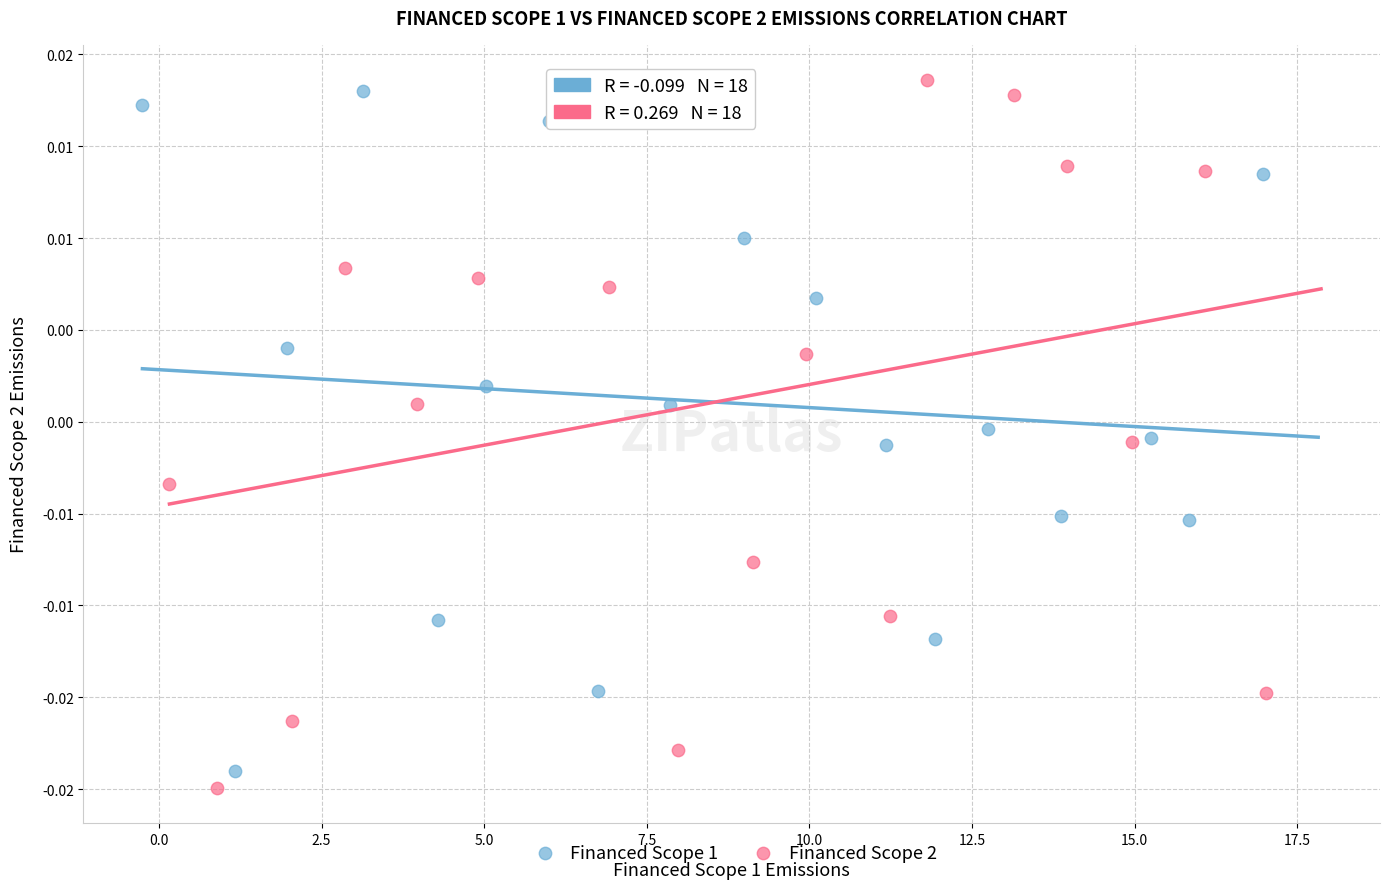

Which series has the largest Y range (max minus min)?

Financed Scope 2